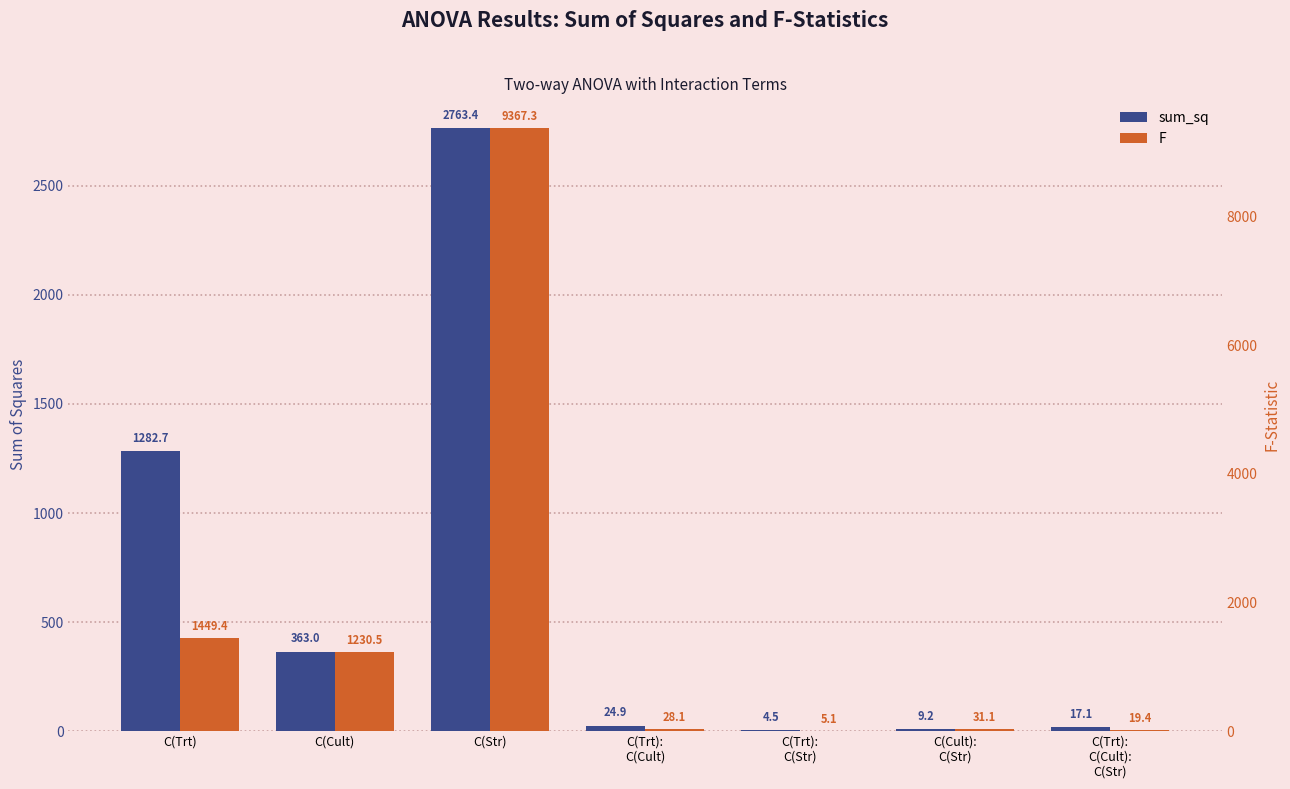

At how many categories does at least one series exceed 9201?

1